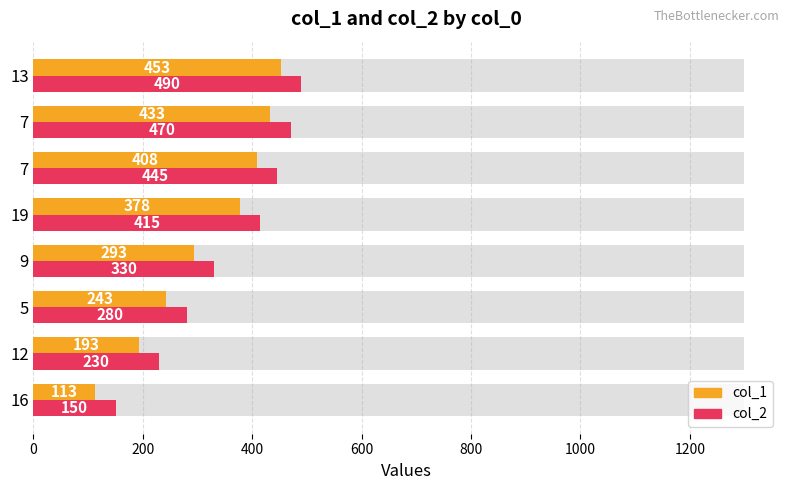

What is the value of the col_2 bar at the 4th from the left?

330